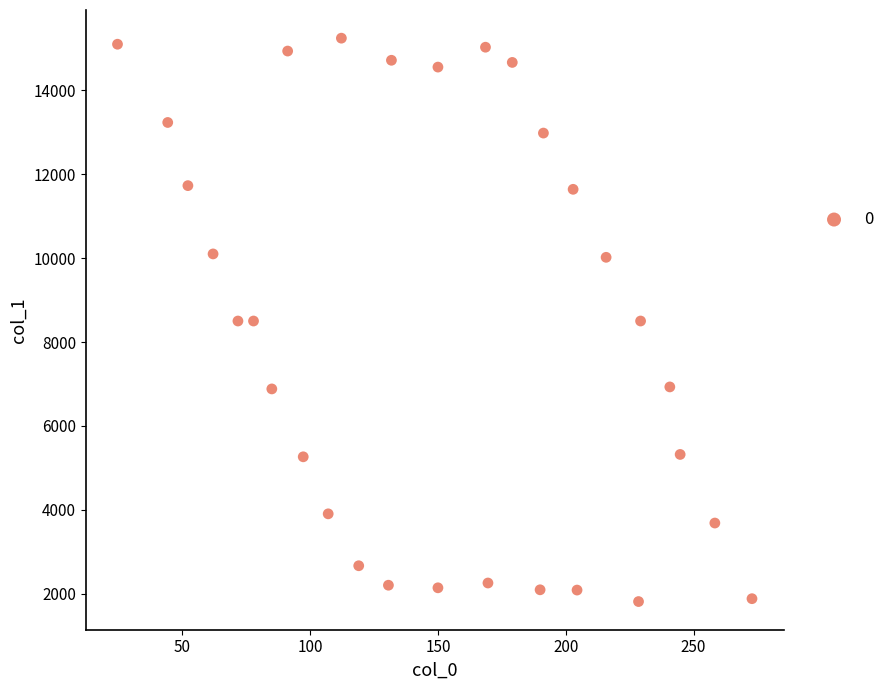

What is the range of X values (max minus min)?

248.3